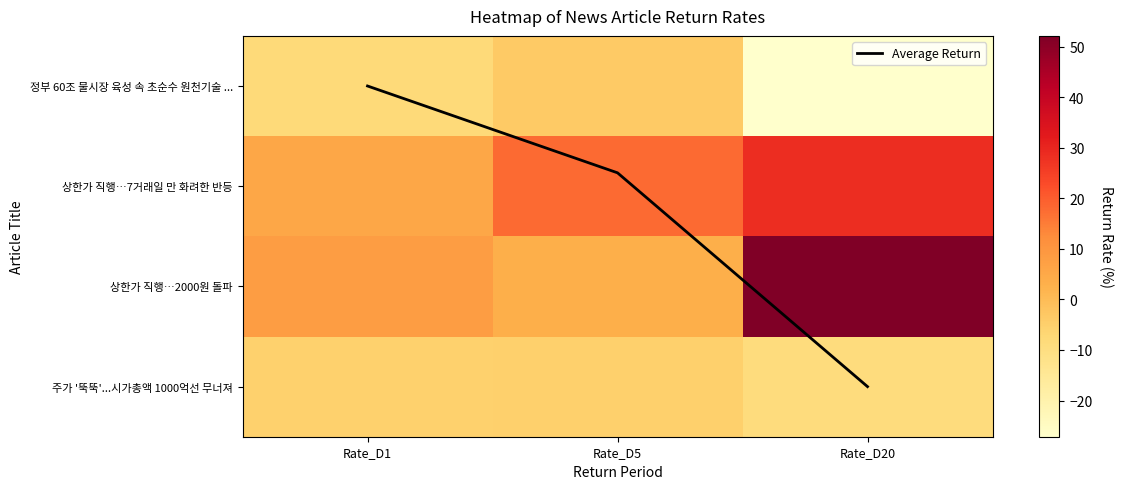

Is it true that 정부 60조 물시장 육성 속 초순수 원천기술 ... equals -3.5 at Rate_D1?

False